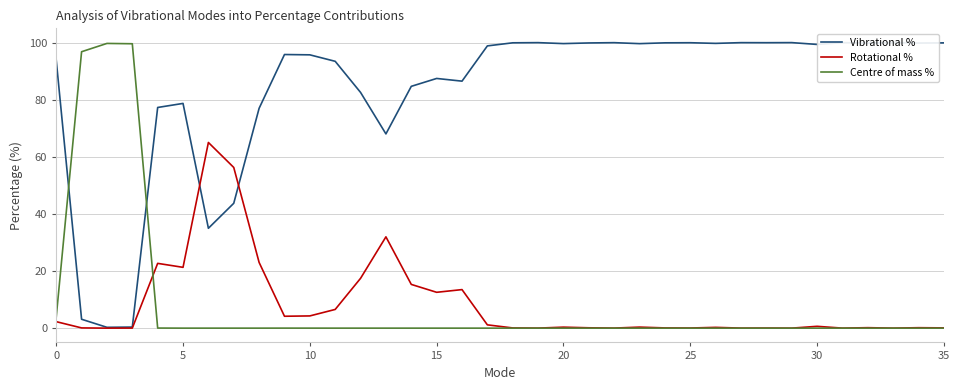

Which series ends up on top after the final intersection of Centre of mass % and Vibrational %?

Vibrational %